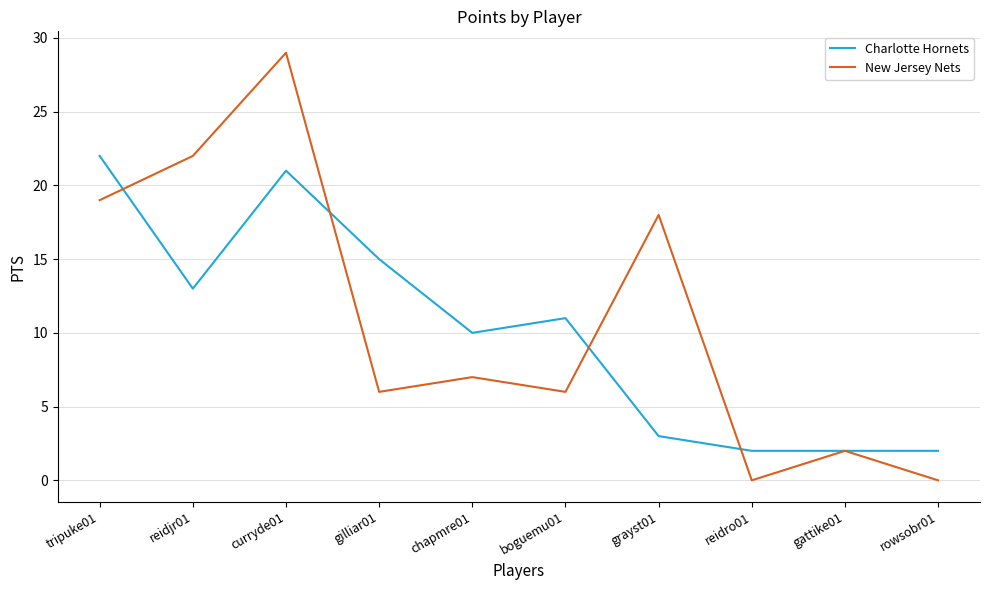

At which label does New Jersey Nets reach its peak?

curryde01